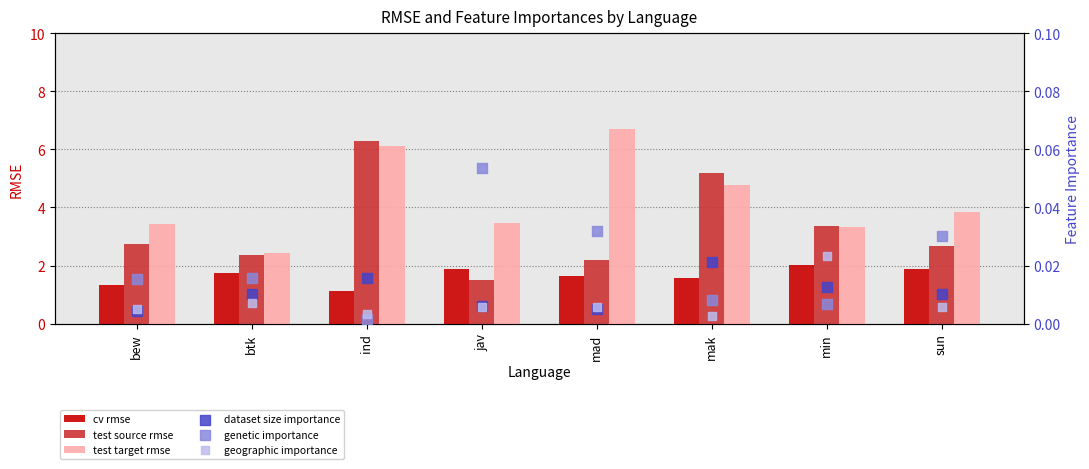

Which series contains the lowest Y value?

genetic importance